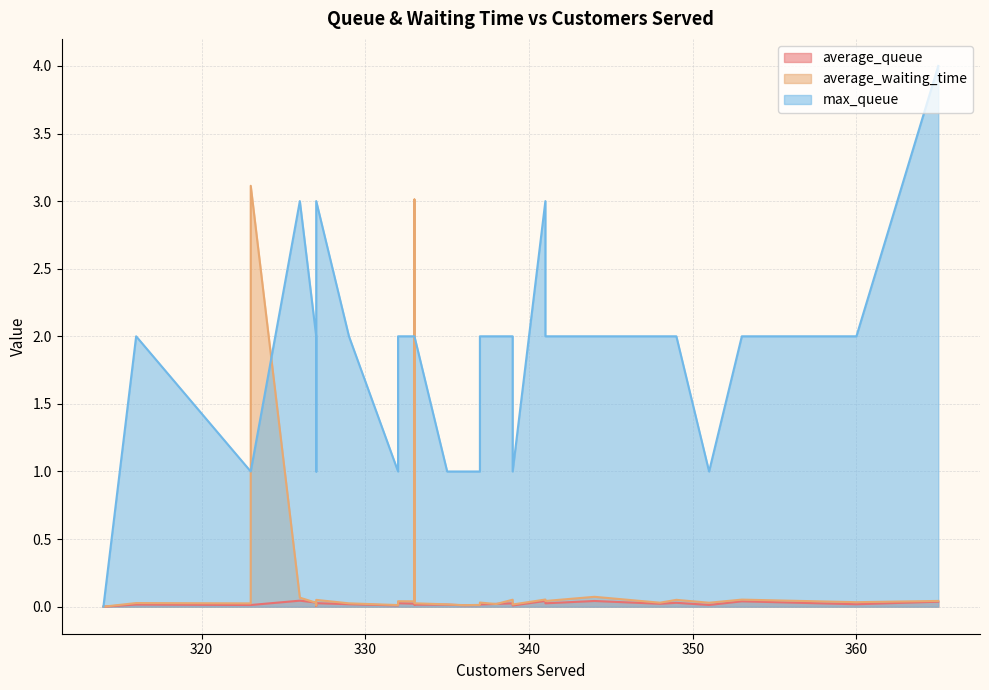

Is it true that average_queue equals 0.1 at 349?

False